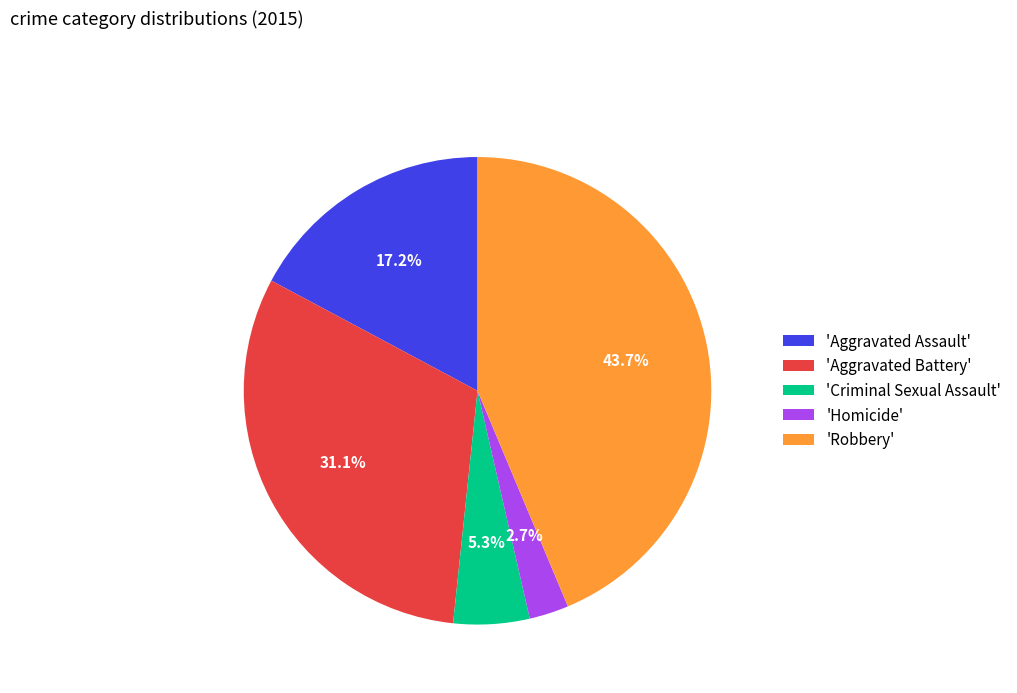

How many segments does this pie chart have?

5